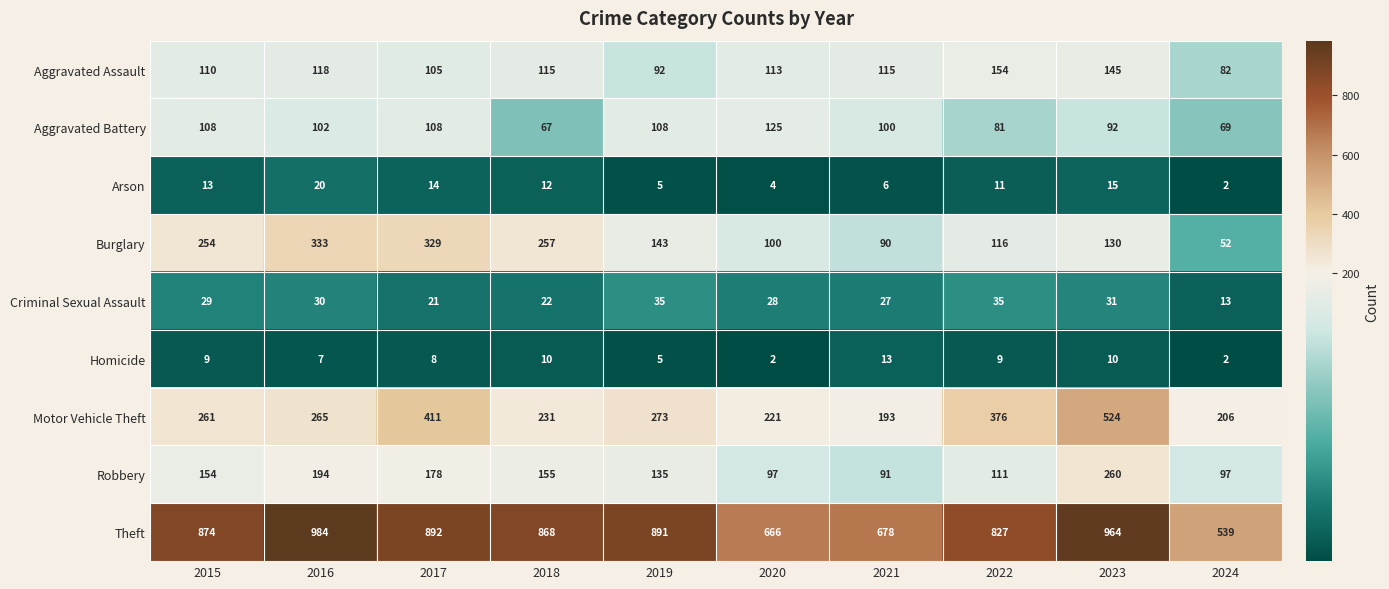

At 2017, list the series in order from largest to smallest.

Theft, Motor Vehicle Theft, Burglary, Robbery, Aggravated Battery, Aggravated Assault, Criminal Sexual Assault, Arson, Homicide